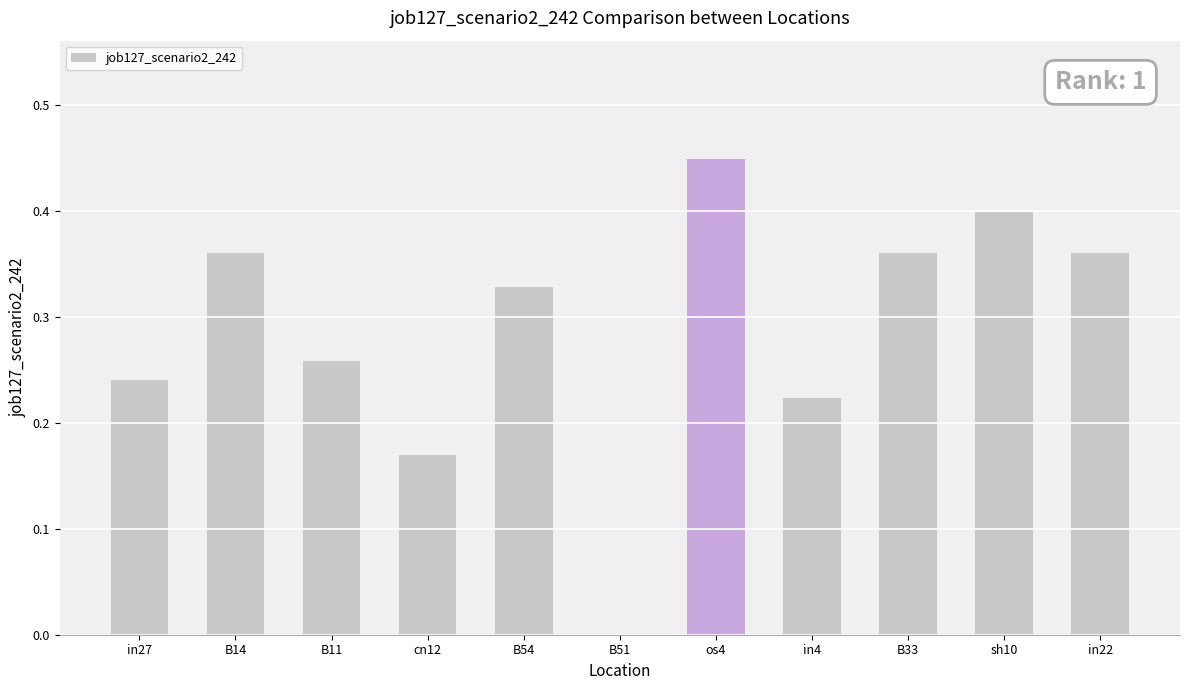

Count the values in the range 0 to 1.

11